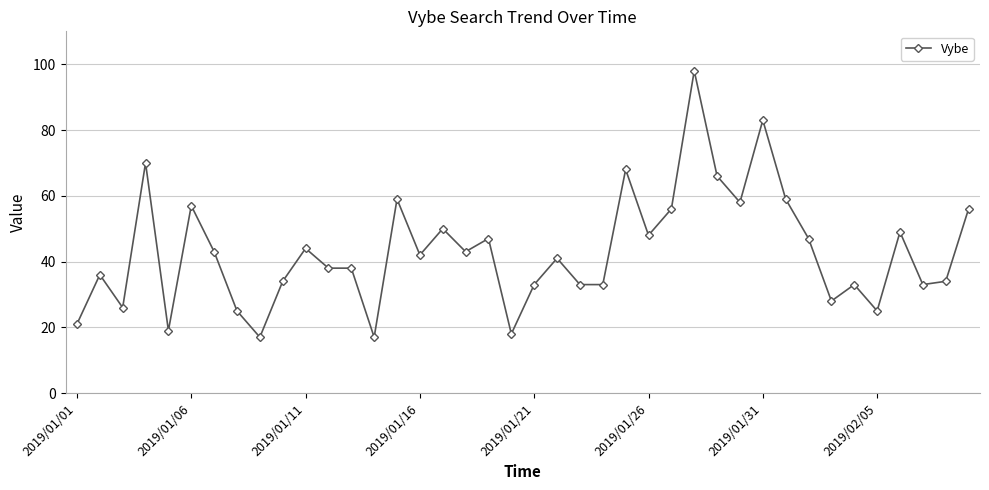

What is the smallest value displayed?

17